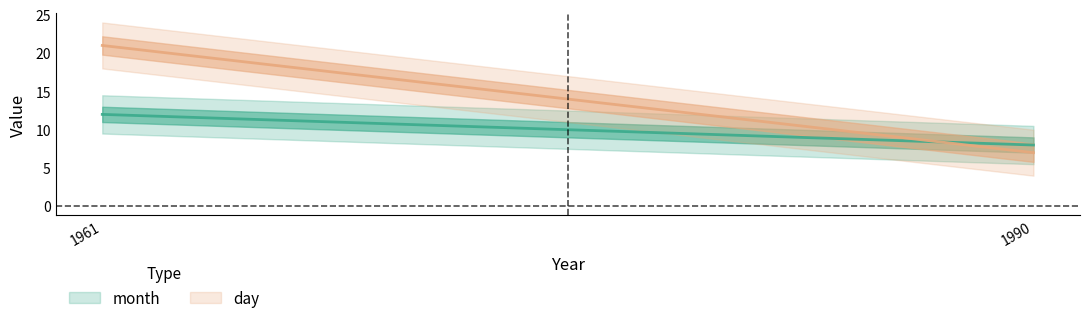

Is it true that day equals 2 at 1990?

False